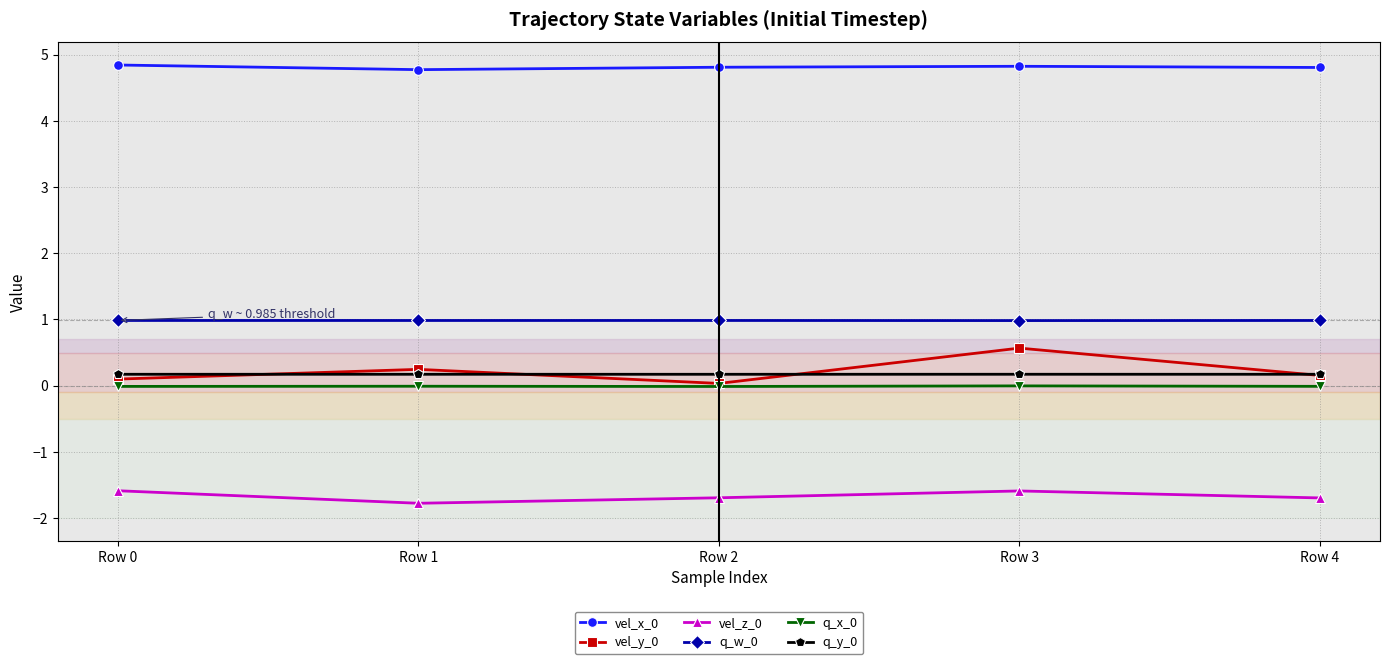

What is the value of the vel_z_0 point at the 2nd from the left?

-1.8